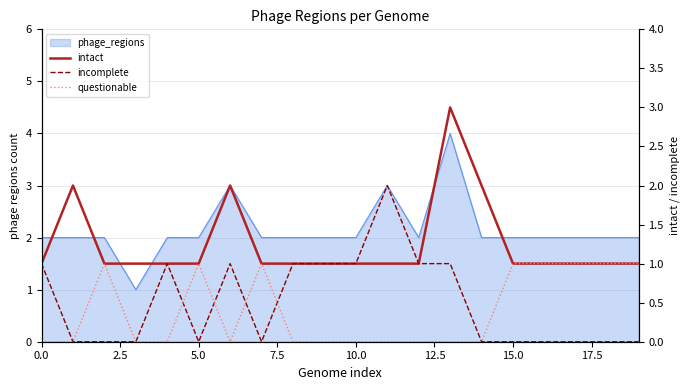

True or false: questionable has more than 0 interior local peaks.

True